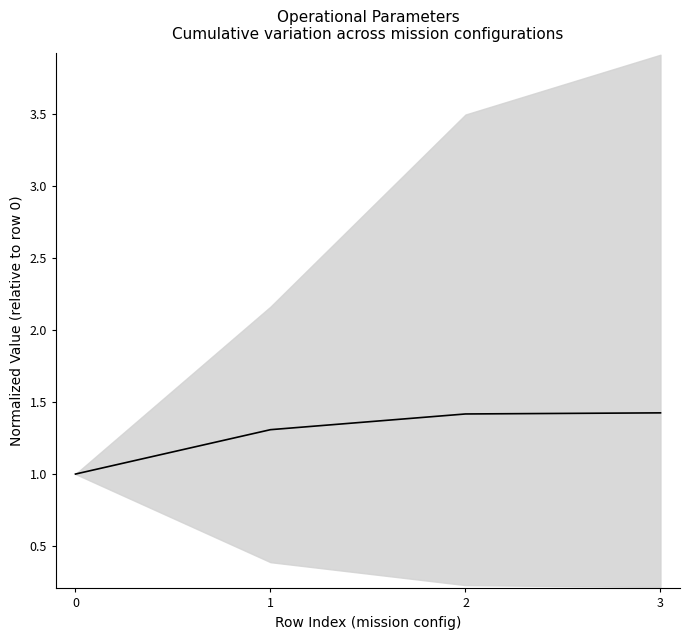

Read the value at 2.

1.4